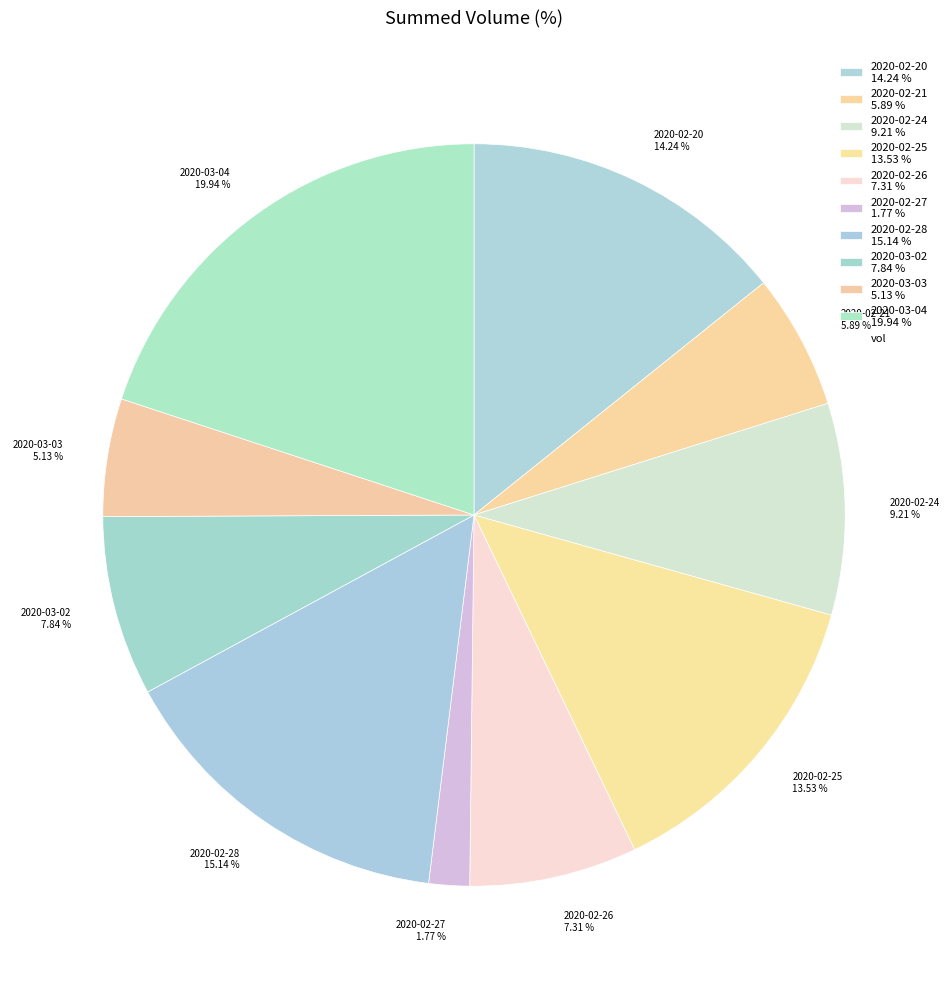

What is the total percentage of 2020-02-25 and 2020-02-21?

19.4%